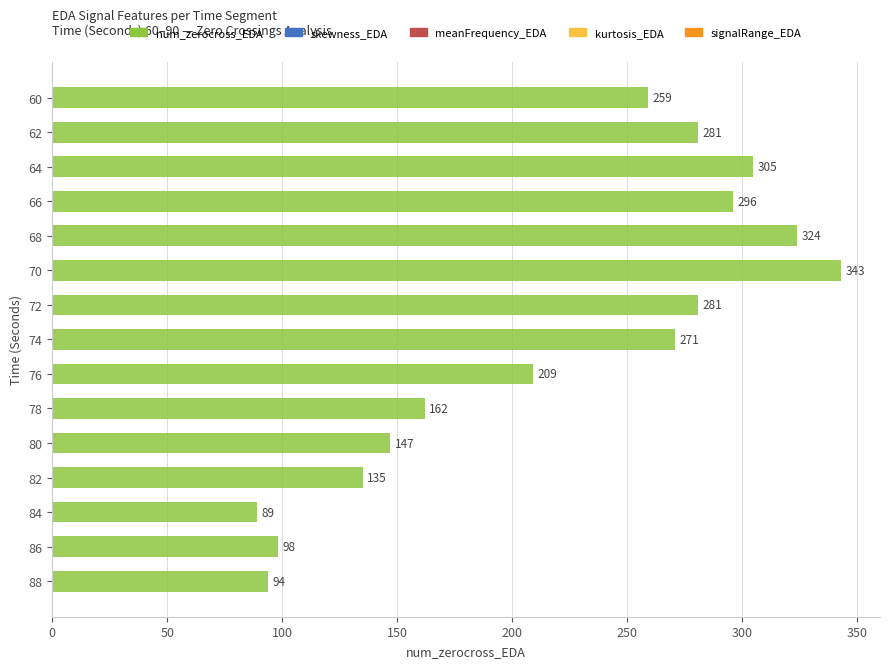

What is the change in value from 68 to 72?

-43